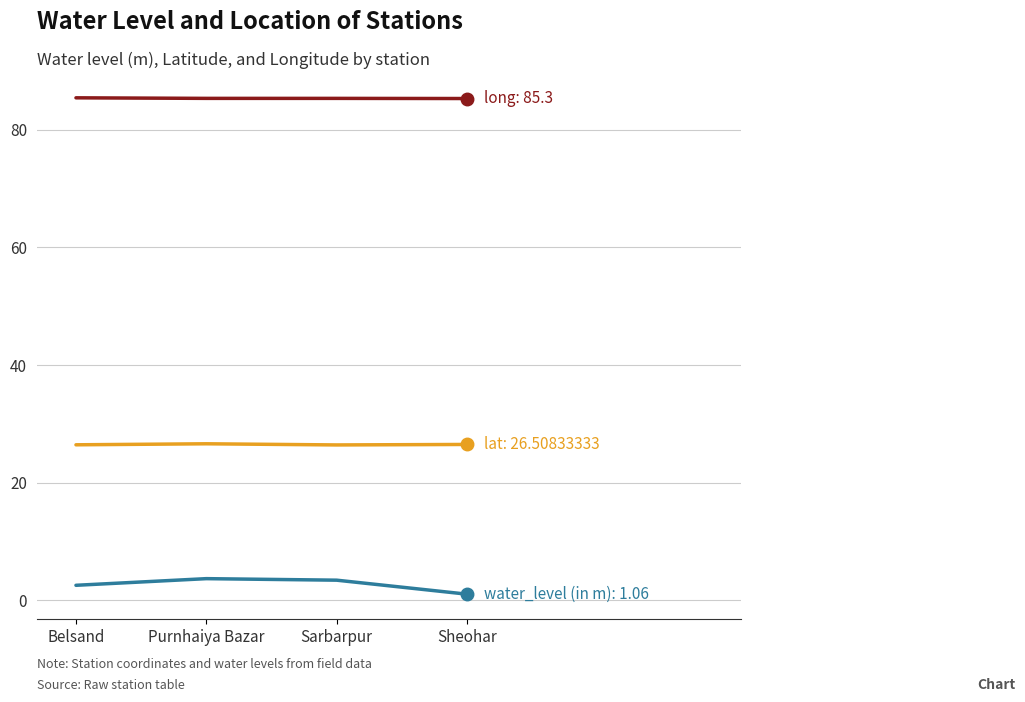

What is the spread (max minus min) of values at Belsand?

82.9